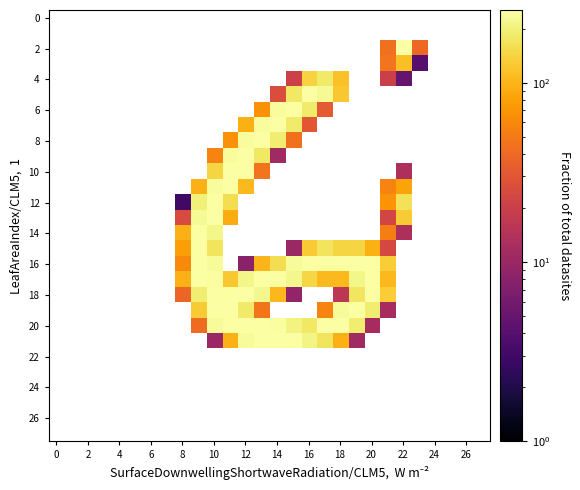

How many distinct data groups are displayed?

28